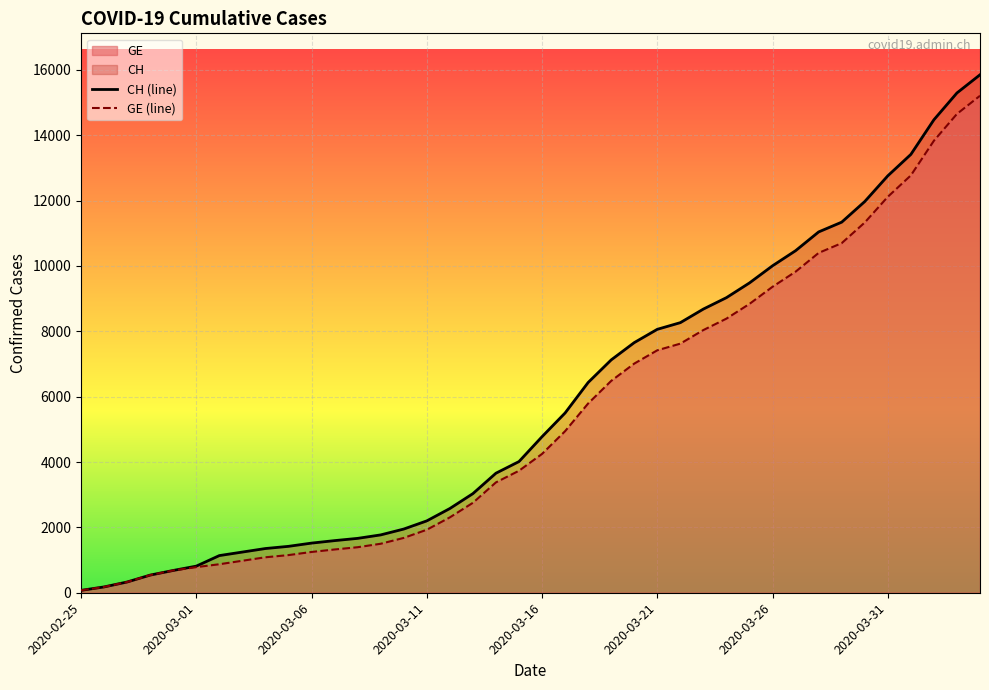

The value of GE (line) at 28 is 13377. True or false?

False